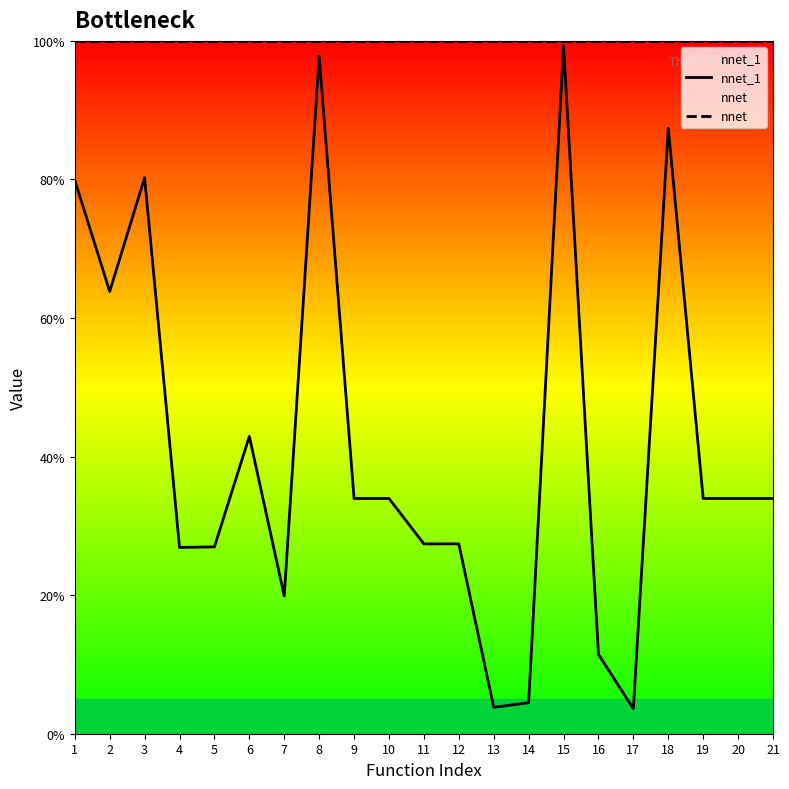

The nnet series shows 0.5 at 6. True or false?

False